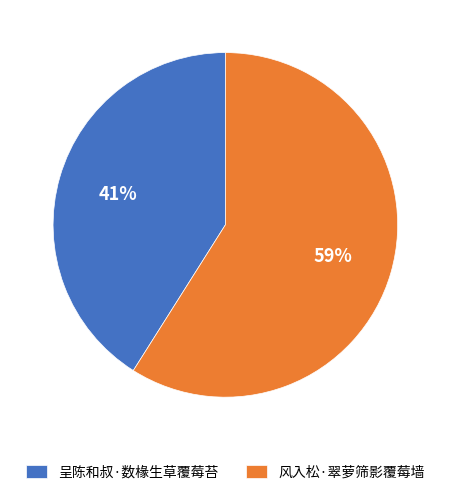

To the nearest percent, what is the combined percentage of 呈陈和叔·数椽生草覆莓苔 and 风入松·翠萝筛影覆莓墙?

100%